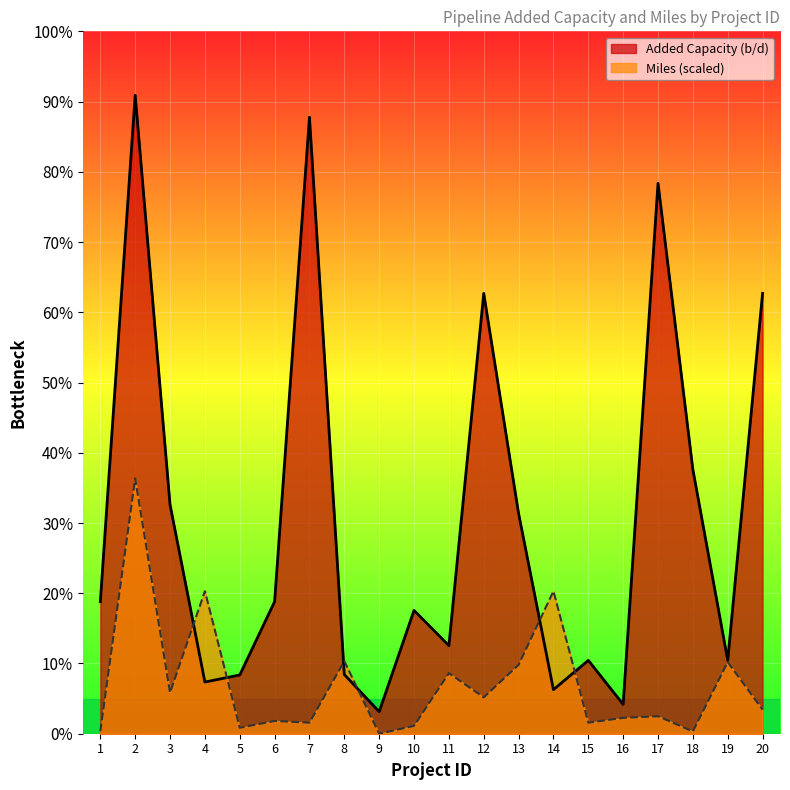

True or false: Miles has a value of 7508.1 at 7.

True